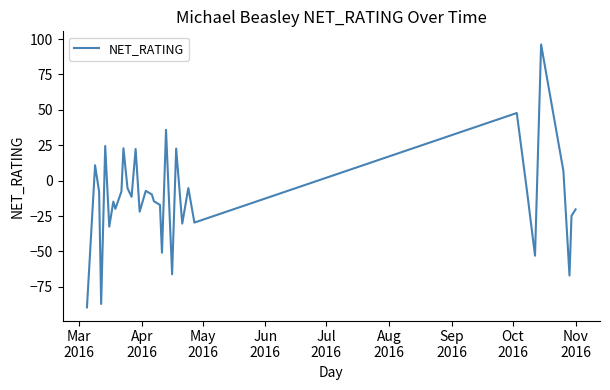

How many interior local peaks (higher than both neighbors) does the data have?

11